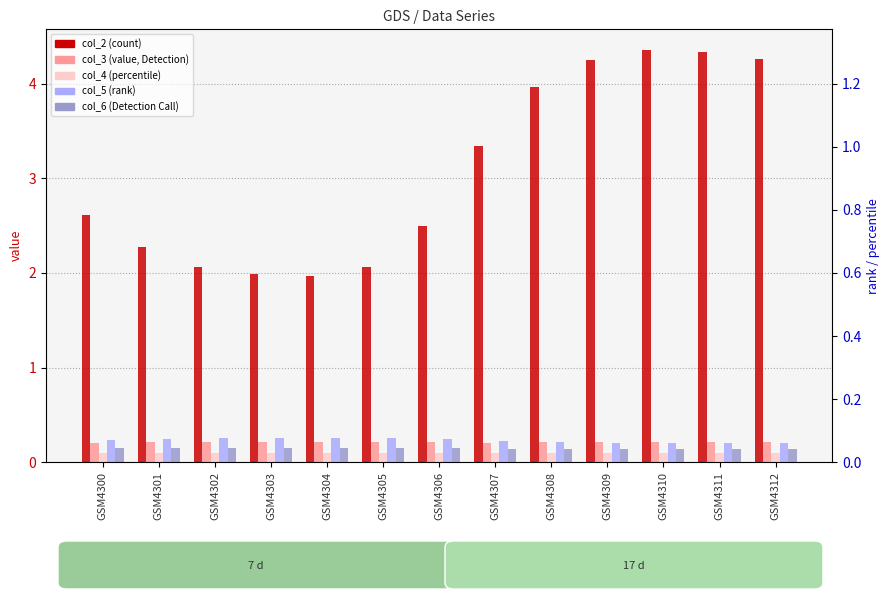

At which category does the chart reach its peak across all series?

GSM4310